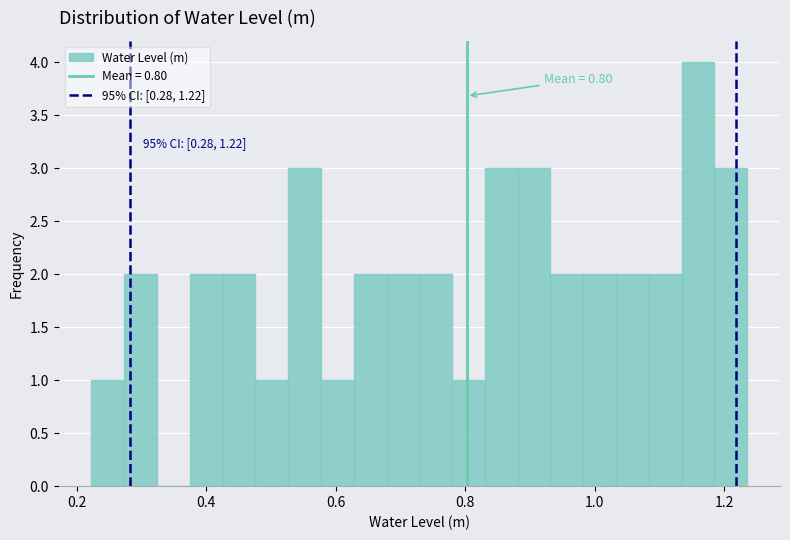

Read against the x-axis, roughly where is the centre of the tallest bar?

1.16